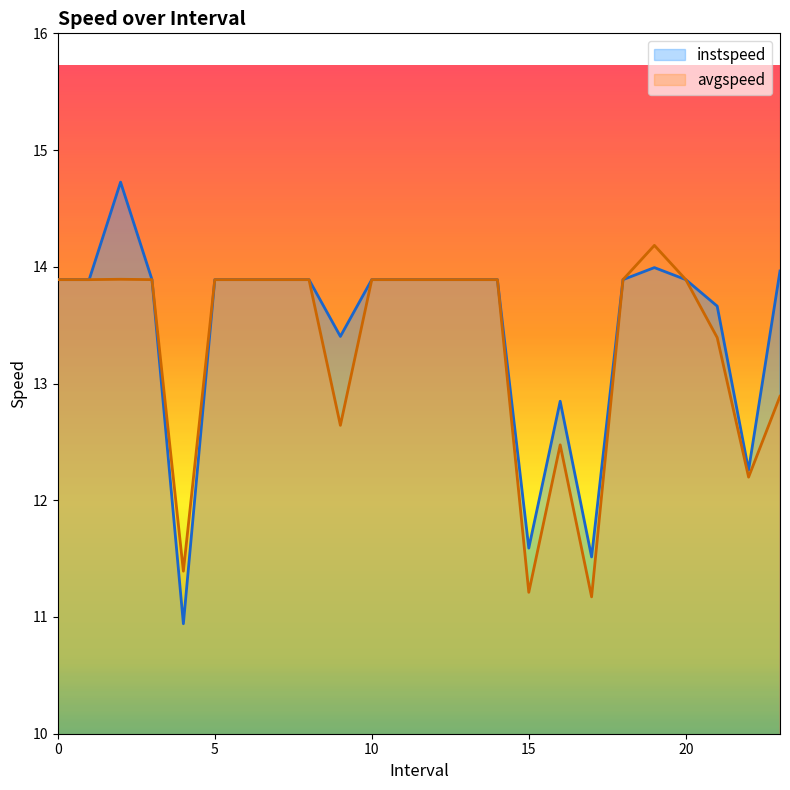

Which series has the largest total across all categories?

instspeed